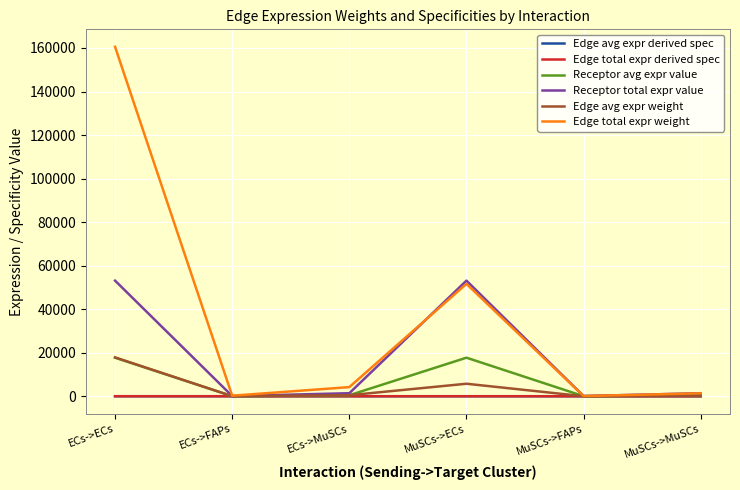

Does the chart display data point markers on the line(s)?

No